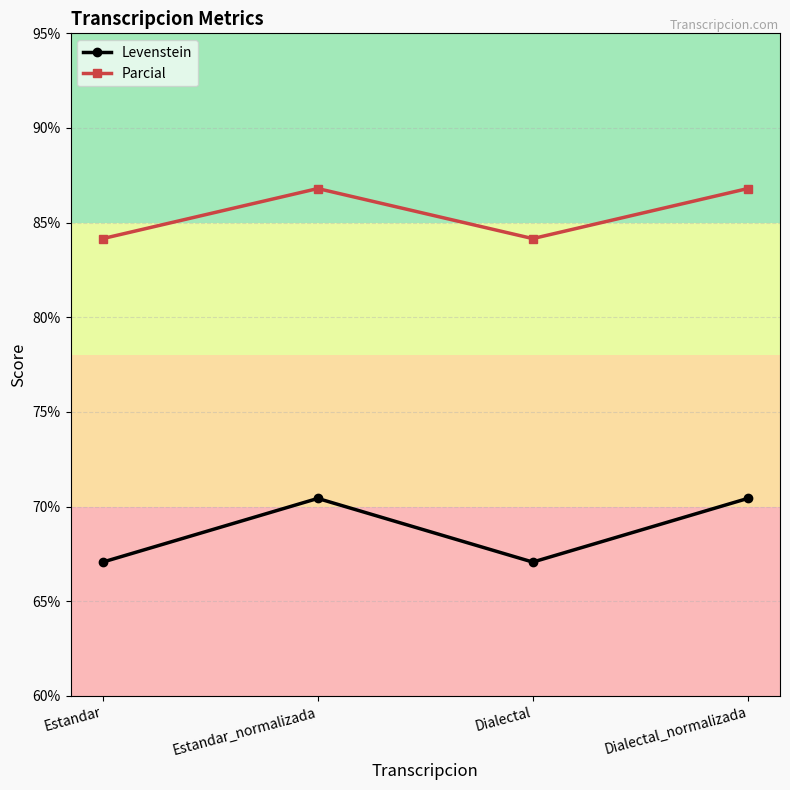

How many lines are shown in the chart?

2